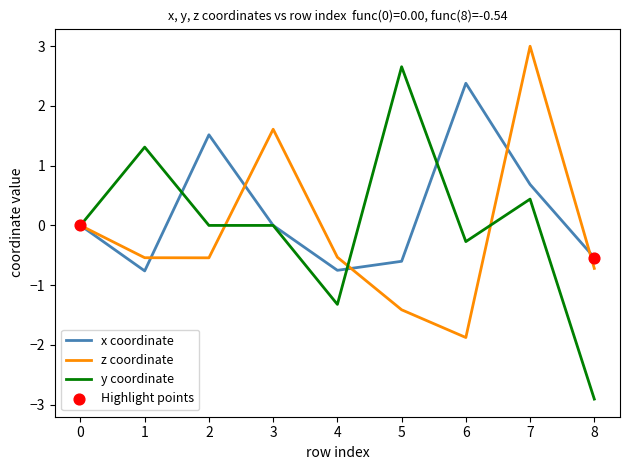

Is the value of z coordinate at 1 greater than the value of x coordinate at 3?

No